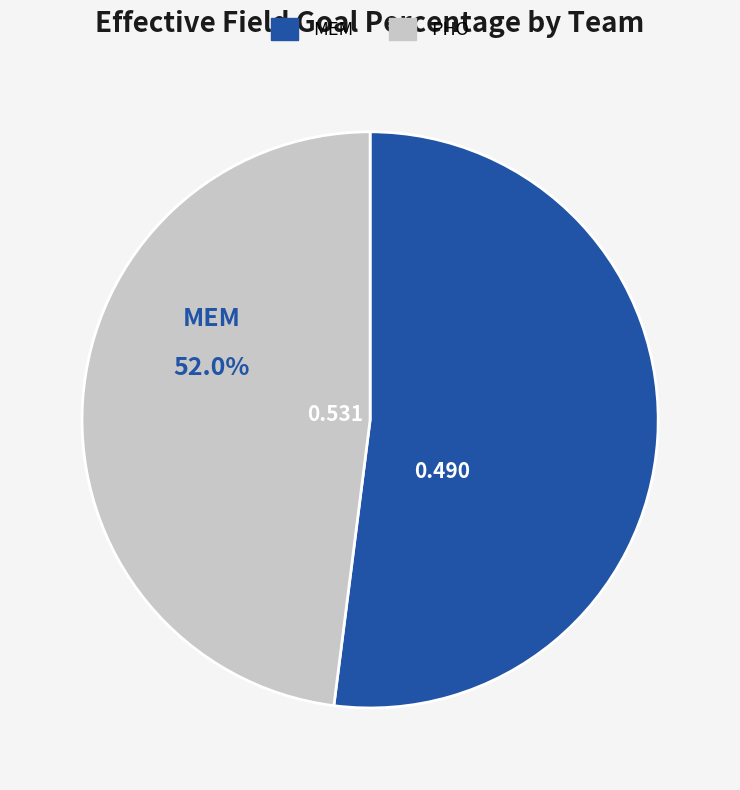

Count the number of slices in the pie.

2